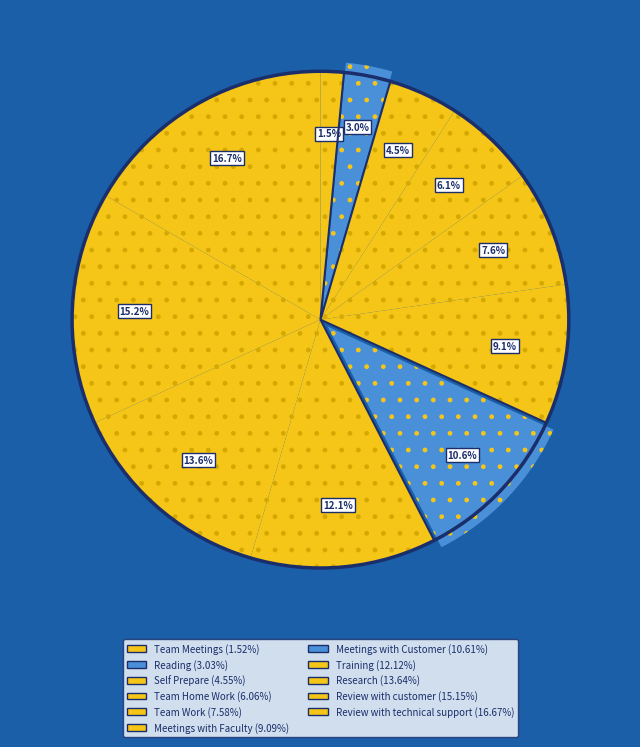

To the nearest percent, what is the difference between the largest and smallest slice percentages?

15%